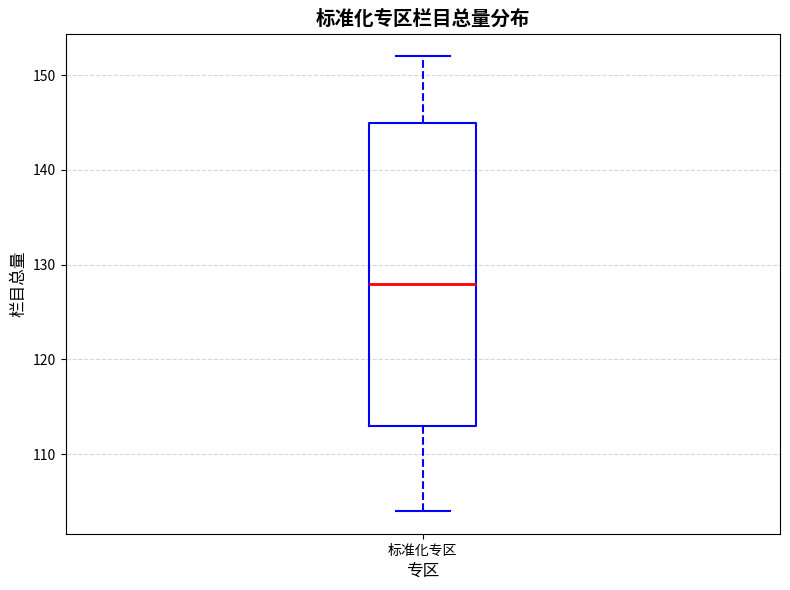

Transcribe this box plot: give where the median line is, the range the box spans, and where the two whiskers end, as read against the y-axis. The values are not printed on the chart, so give them approximately, as read against the axis.

median 128, box 113 to 145, whiskers 104 to 152